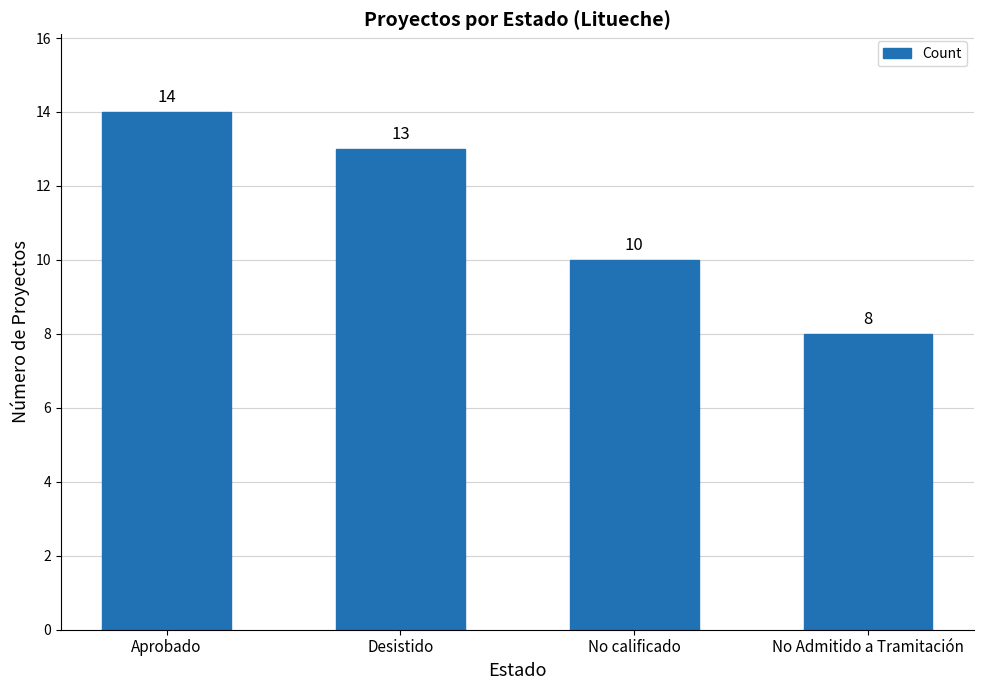

The chart shows a value of 8 at Desistido. True or false?

False